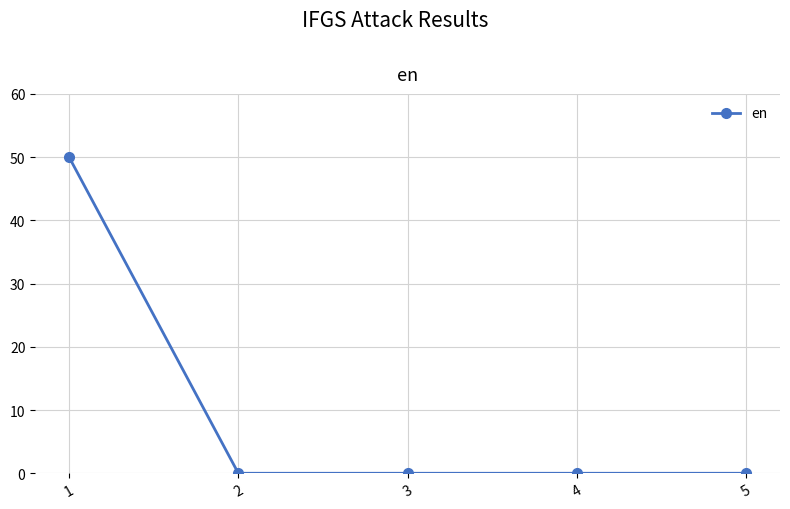

What is the sum of all values?

50